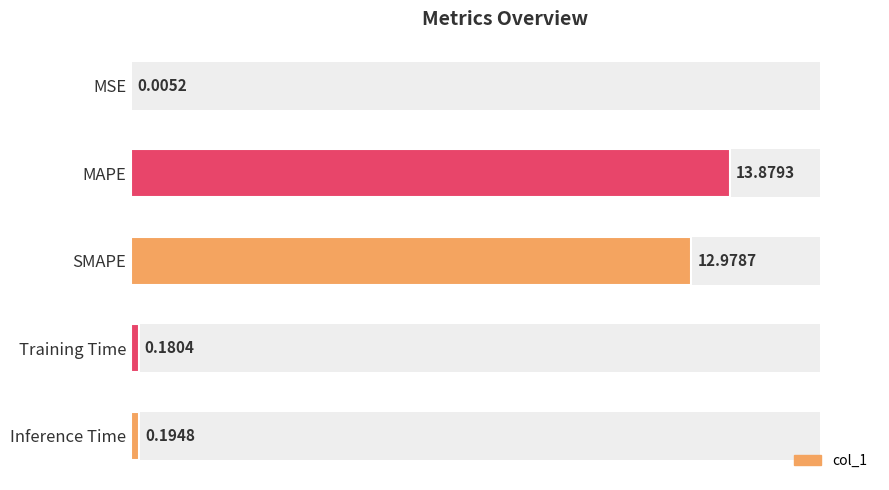

Are the bars horizontal?

Yes